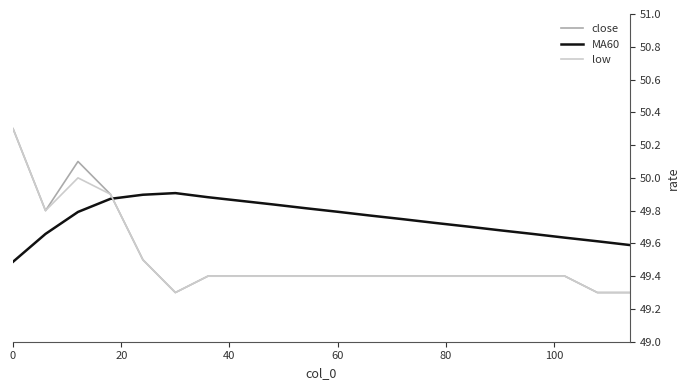

What is the maximum value shown in the chart?

50.3